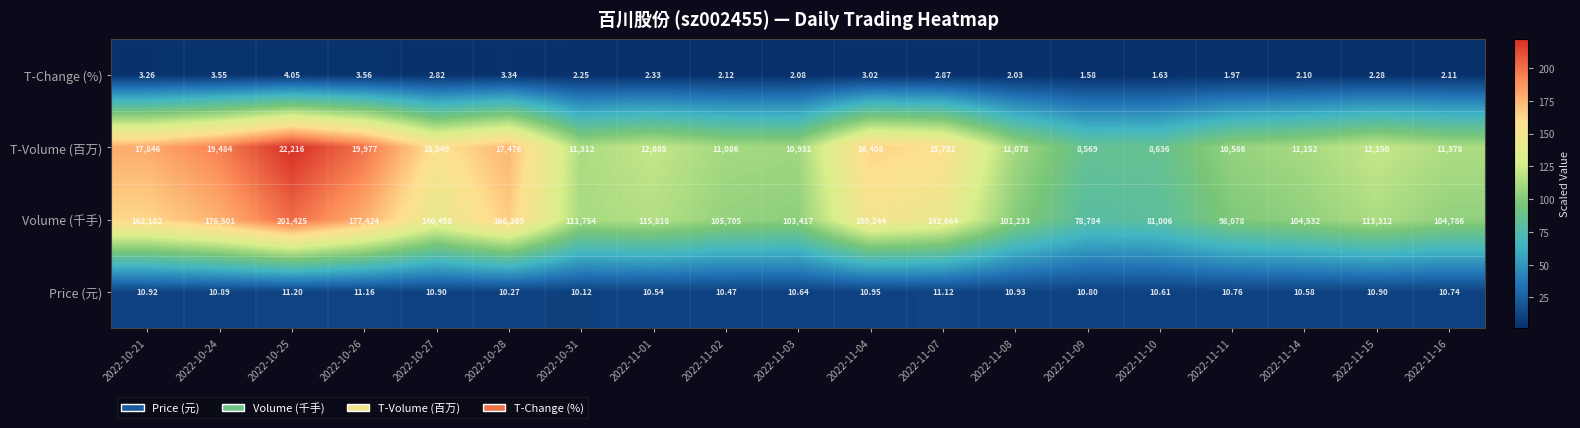

Which series has the largest total across all categories?

Volume (千手)